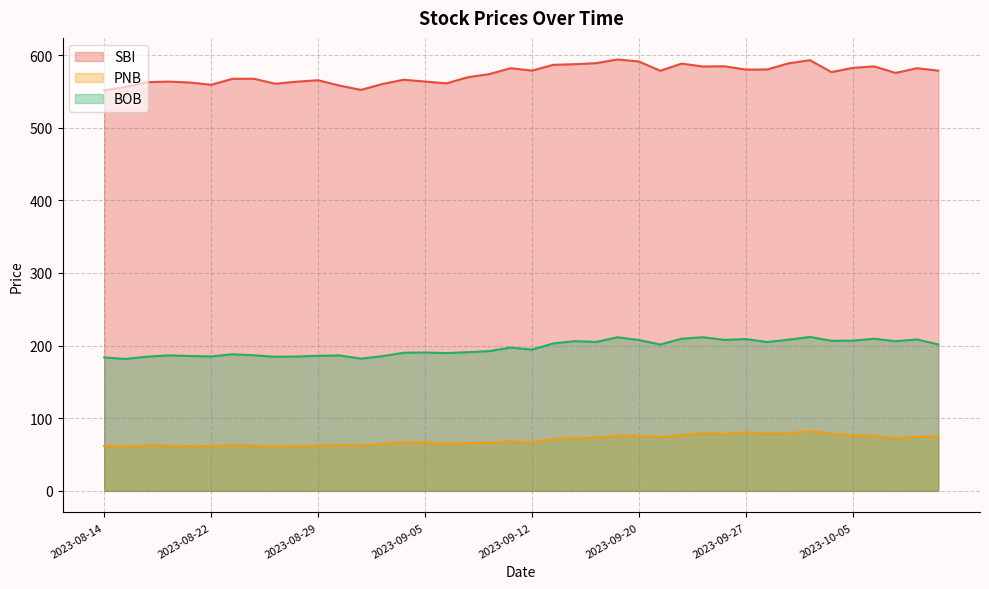

What is the highest value of the BOB series?

211.9